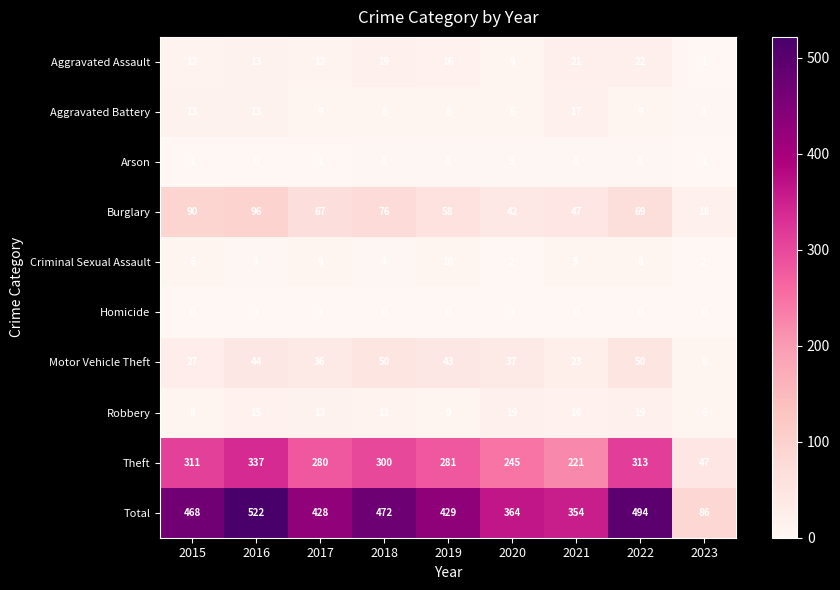

How many categories are shown in the chart?

9